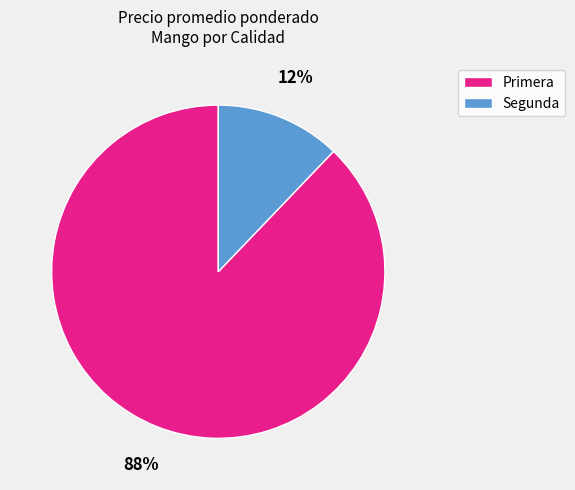

True or false: Primera accounts for 93% of the total.

False